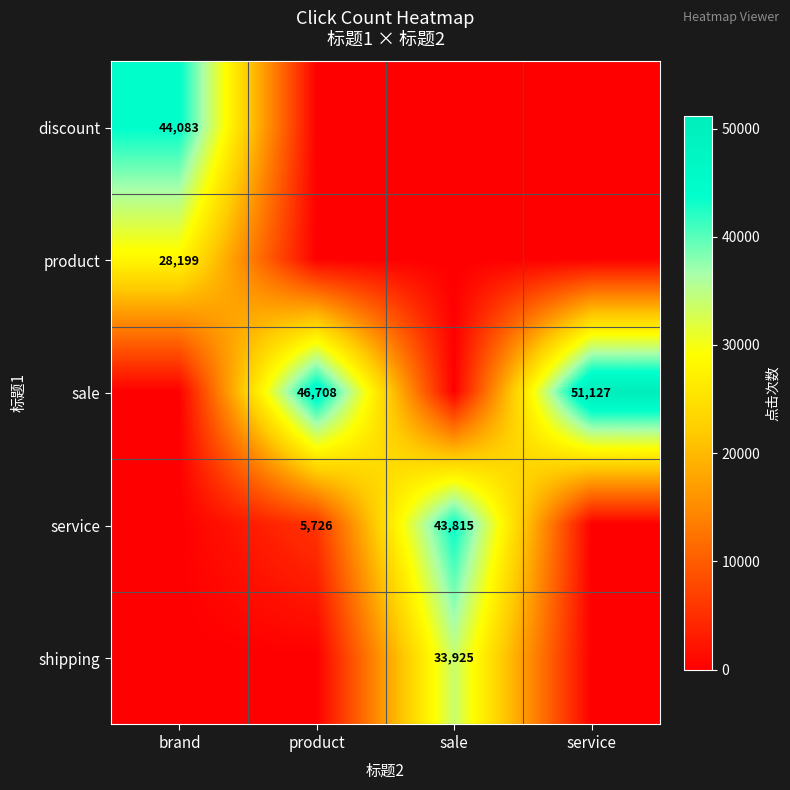

True or false: service has a value of 1330 at product.

False